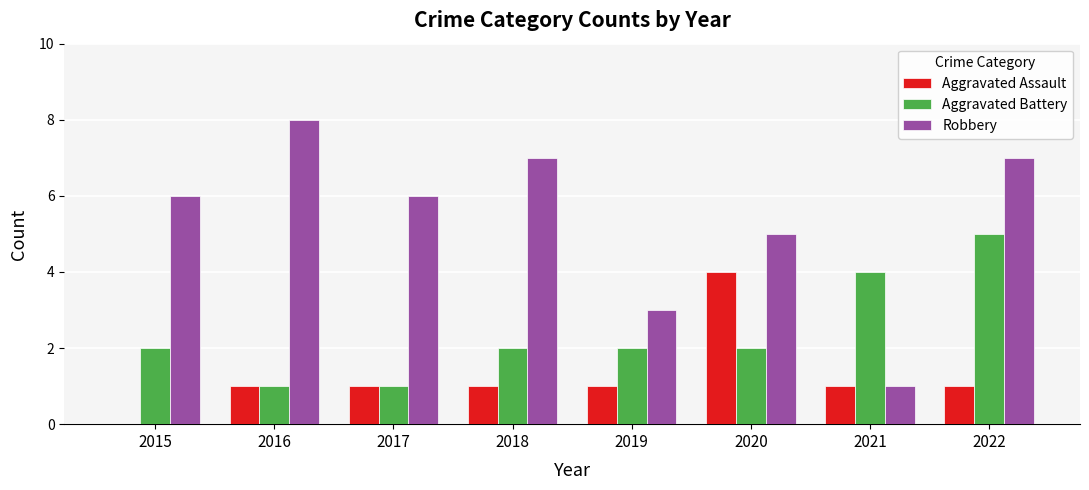

What is the sum of all Aggravated Battery values?

19